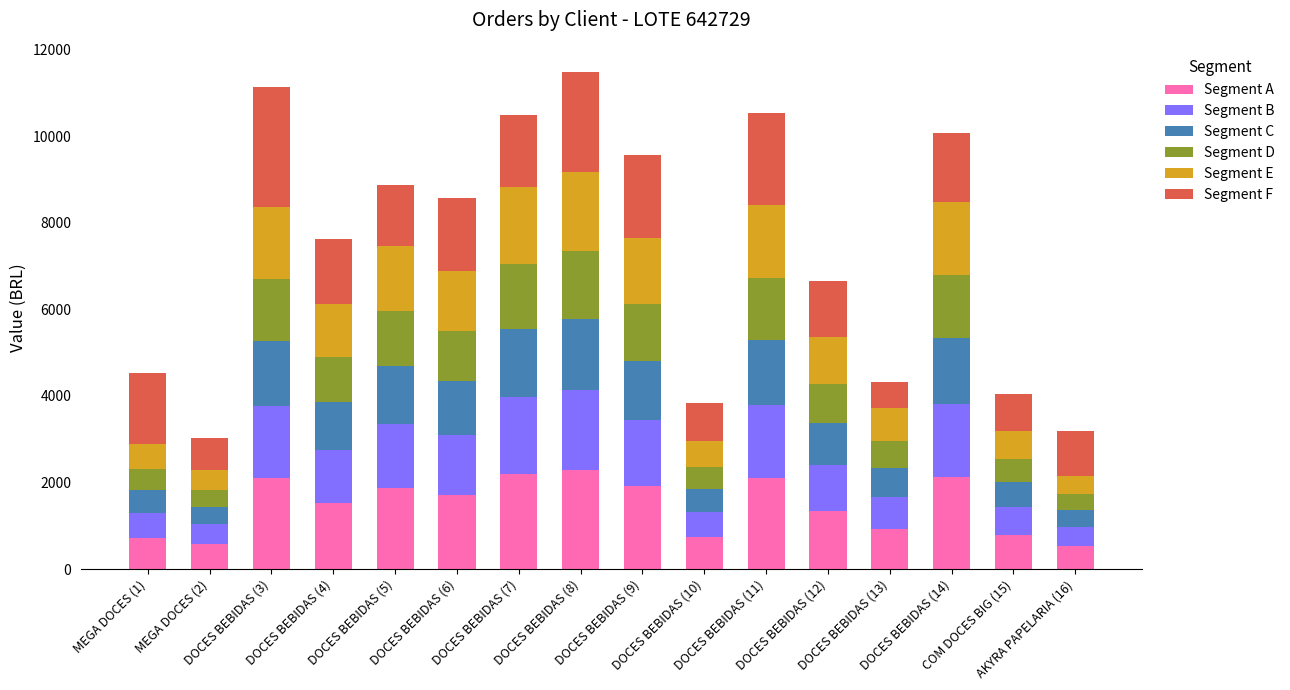

How many values in the Segment A series exceed 1721?

8